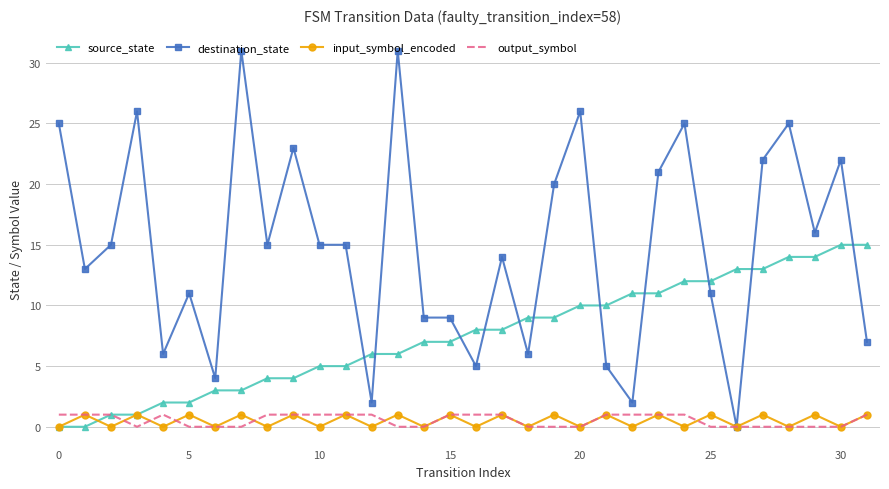

Reading left to right, transcribe all the data shown in this chart.

source_state: 0	0	1	1	2	2	3	3	4	4	5	5	6	6	7	7	8	8	9	9	10	10	11	11	12	12	13	13	14	14	15	15
destination_state: 25	13	15	26	6	11	4	31	15	23	15	15	2	31	9	9	5	14	6	20	26	5	2	21	25	11	0	22	25	16	22	7
input_symbol_encoded: 0	1	0	1	0	1	0	1	0	1	0	1	0	1	0	1	0	1	0	1	0	1	0	1	0	1	0	1	0	1	0	1
output_symbol: 1	1	1	0	1	0	0	0	1	1	1	1	1	0	0	1	1	1	0	0	0	1	1	1	1	0	0	0	0	0	0	1